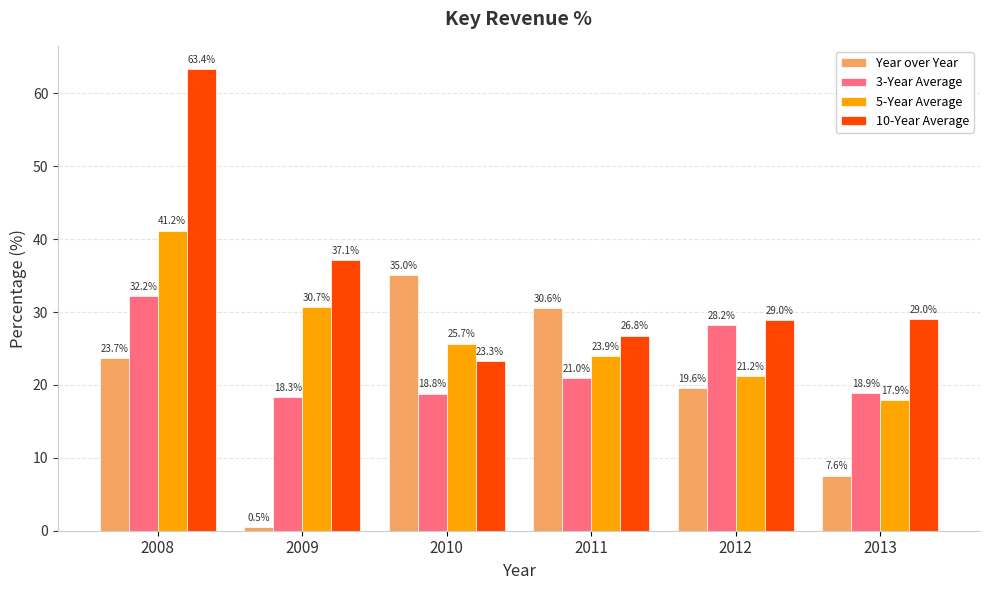

What is the value of the 10-Year Average bar at the 3rd from the left?

23.3